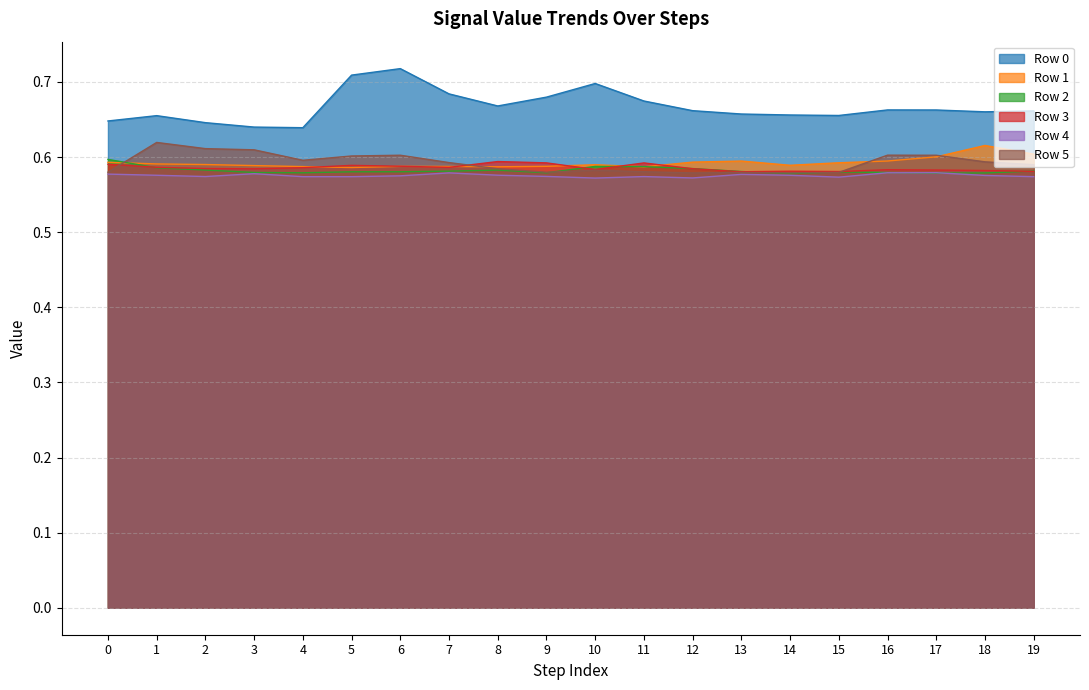

Which series has the largest total across all categories?

Row 0